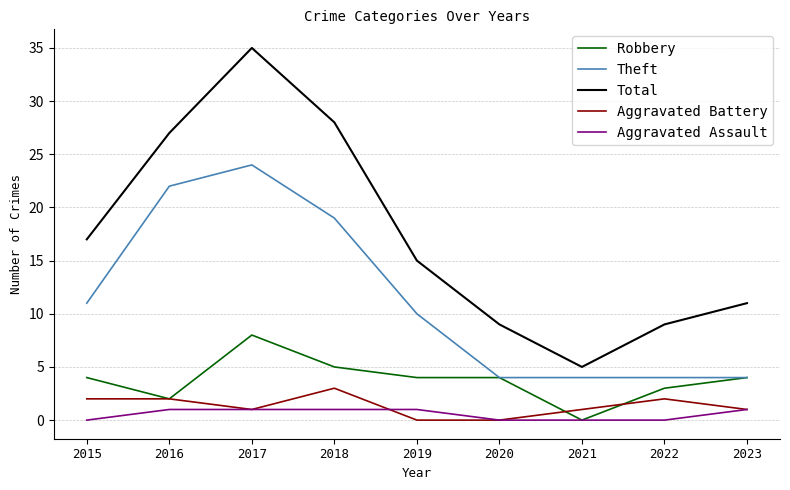

At which label is Total closest to 20?

2015